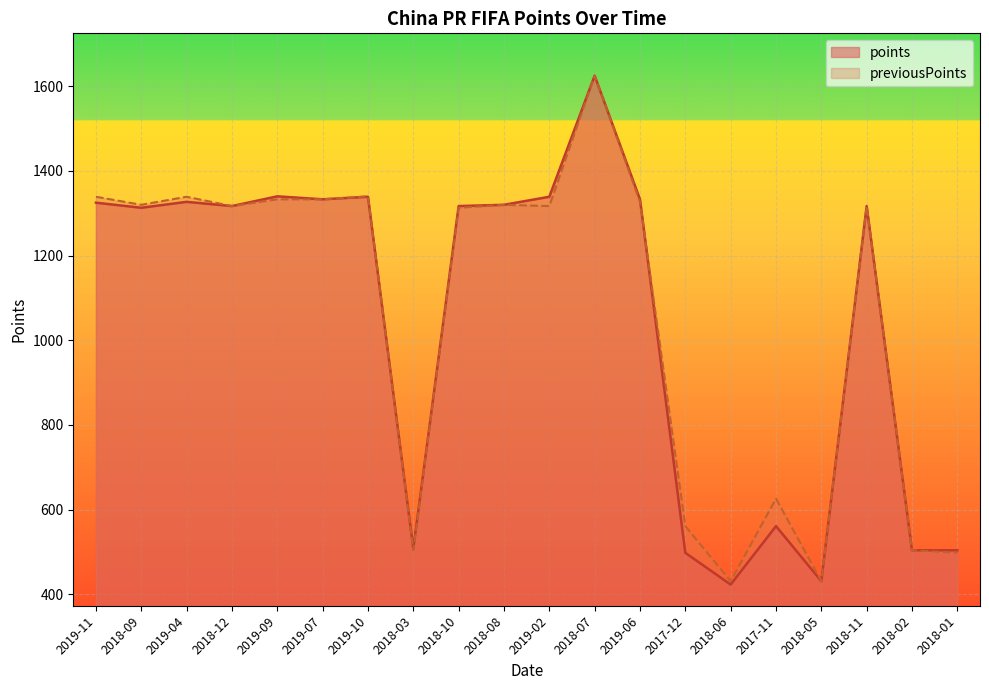

What are all the series names shown in the legend?

points, previousPoints